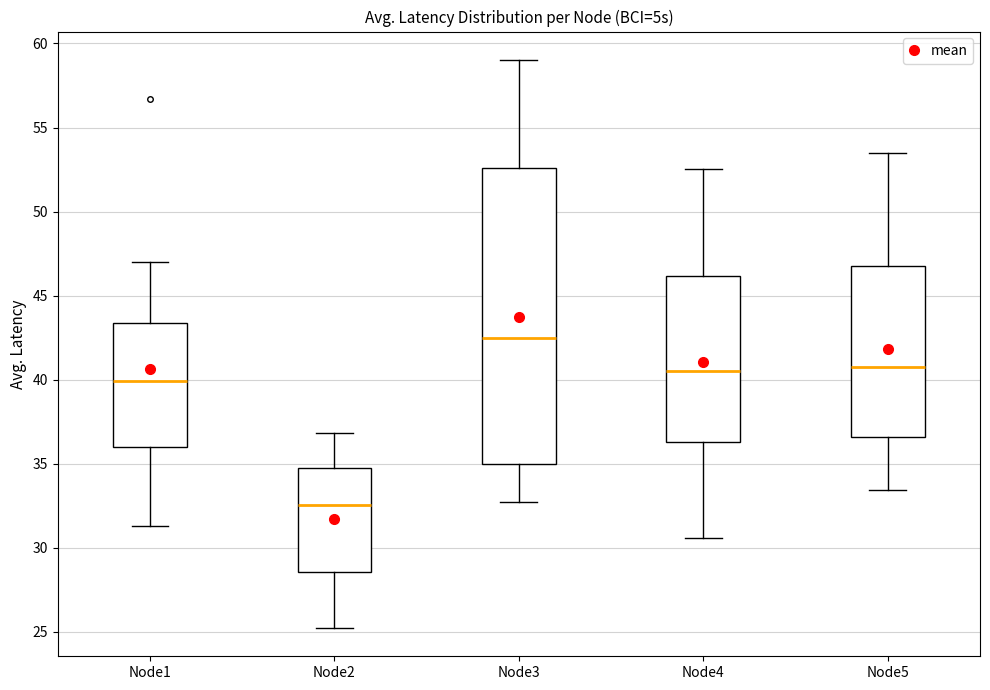

Reading left to right, transcribe this box plot: for each box, give where its median line is, the range the box spans, and where its two whiskers end, as read against the y-axis. The values are not printed on the chart, so give them approximately, as read against the axis.

Node1: median 40.0, box 36.0 to 43.5, whiskers 31.5 to 47.0
Node2: median 32.5, box 28.5 to 34.5, whiskers 25.0 to 37.0
Node3: median 42.5, box 35.0 to 52.5, whiskers 32.5 to 59.0
Node4: median 40.5, box 36.5 to 46.0, whiskers 30.5 to 52.5
Node5: median 41.0, box 36.5 to 47.0, whiskers 33.5 to 53.5